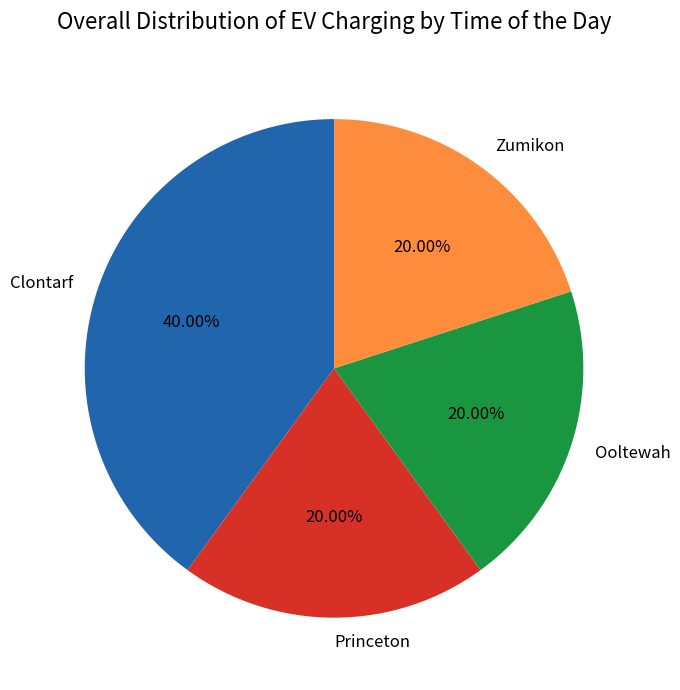

What percentage is the Zumikon slice, to the nearest percent?

20%